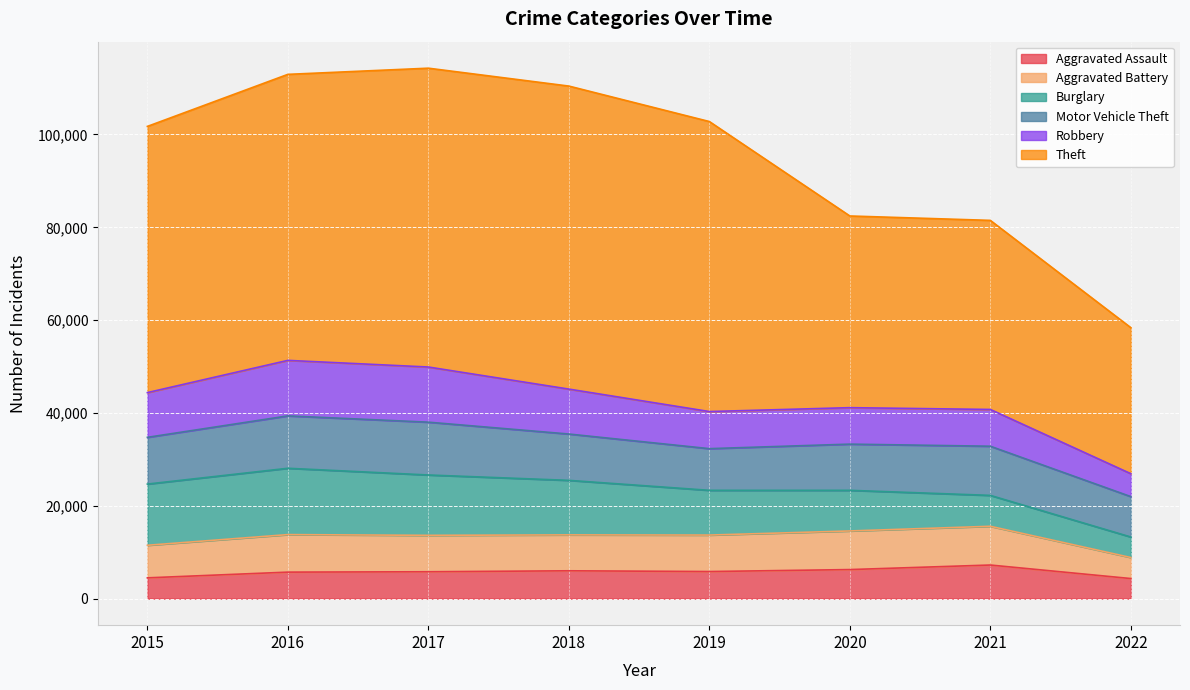

Where is the first local maximum for Aggravated Assault?

2018